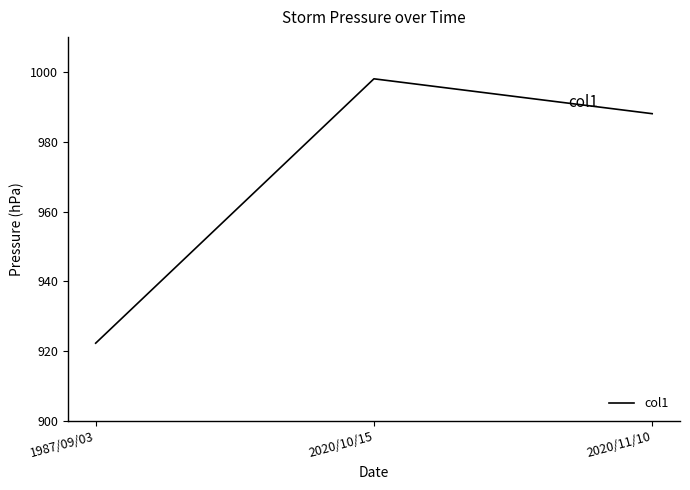

Rank the categories by value from highest to lowest.

2020/10/15, 2020/11/10, 1987/09/03